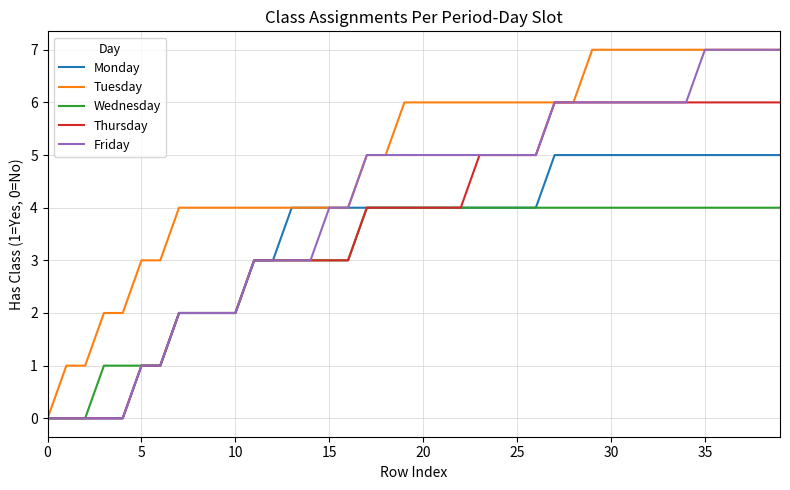

List the series in order of their overall mean, highest first.

Tuesday, Friday, Thursday, Monday, Wednesday